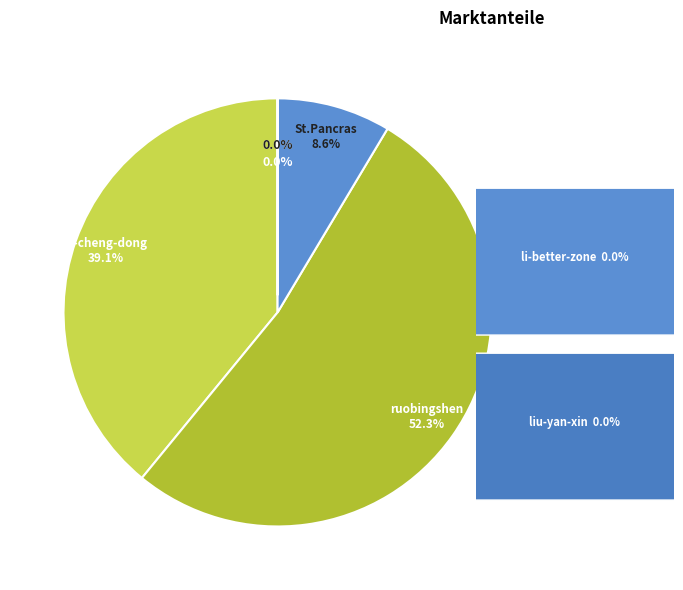

Does any single category account for the majority?

Yes